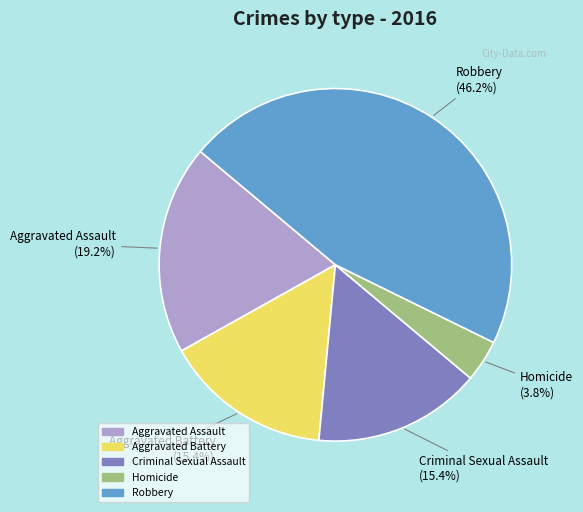

To the nearest percent, what percentage of the pie is Robbery?

46%